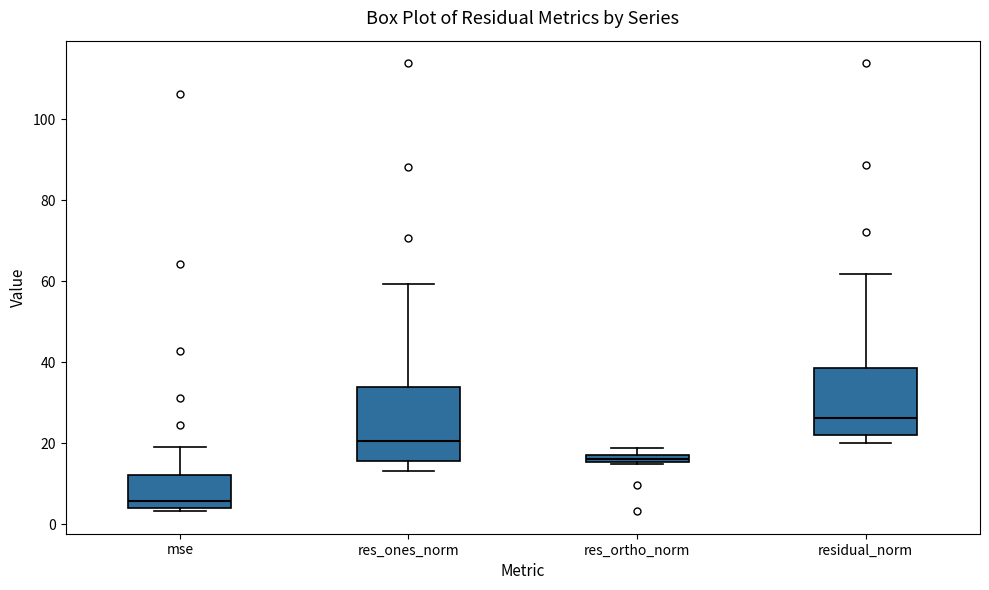

Which box has the lowest median line?

mse